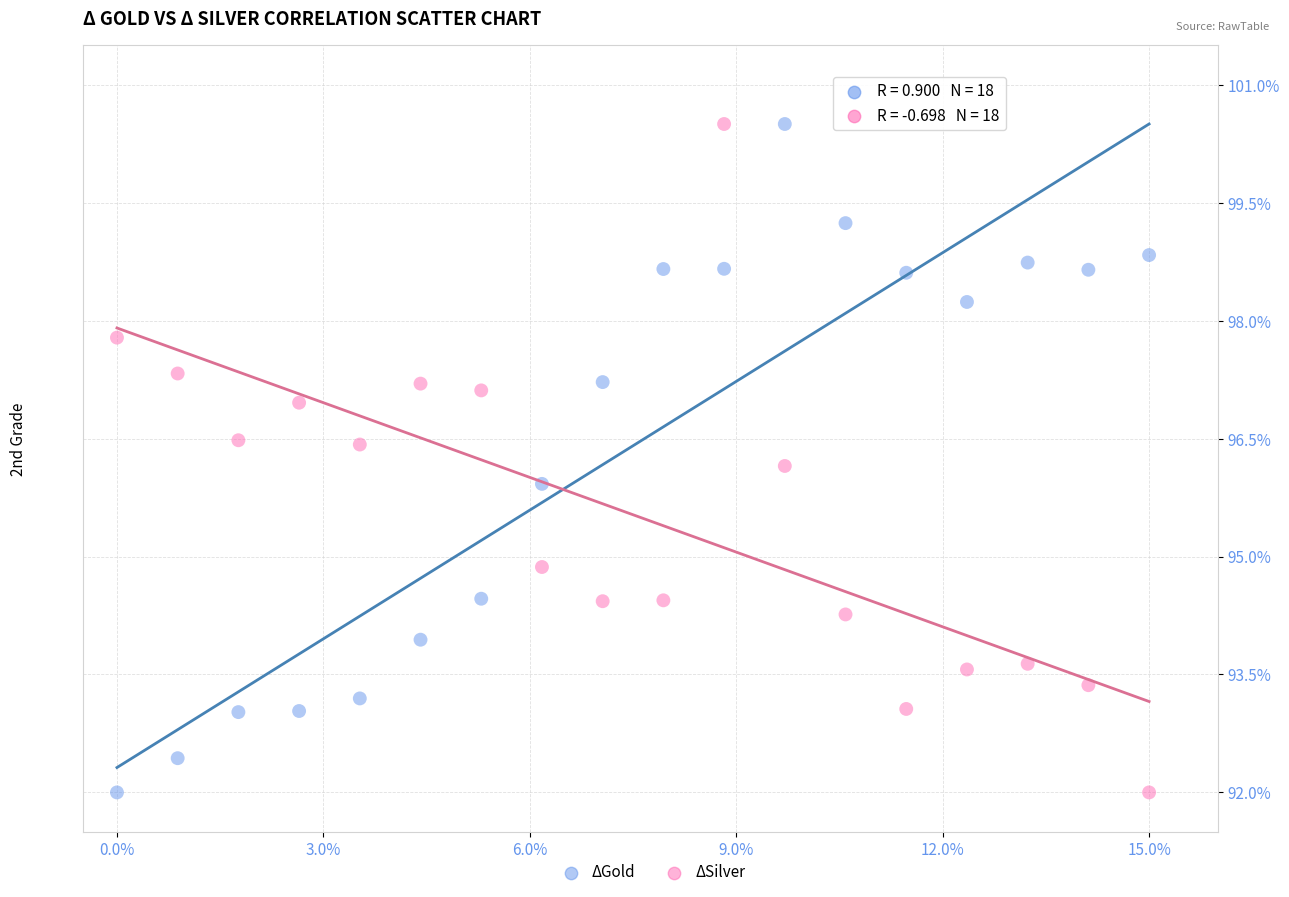

Across all data points, what is the range of Y values (max minus min)?

8.5